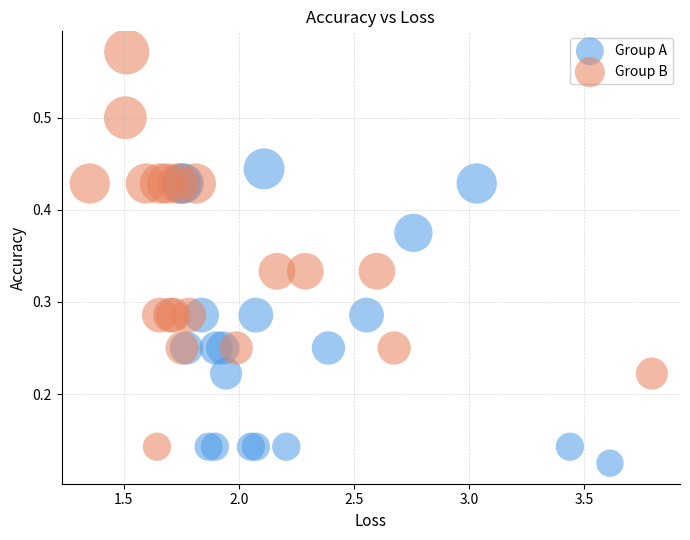

Which series contains the highest Y value?

Group B